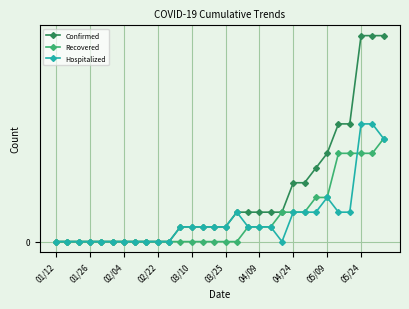

True or false: Confirmed has more than 2 points higher than both neighbors.

False